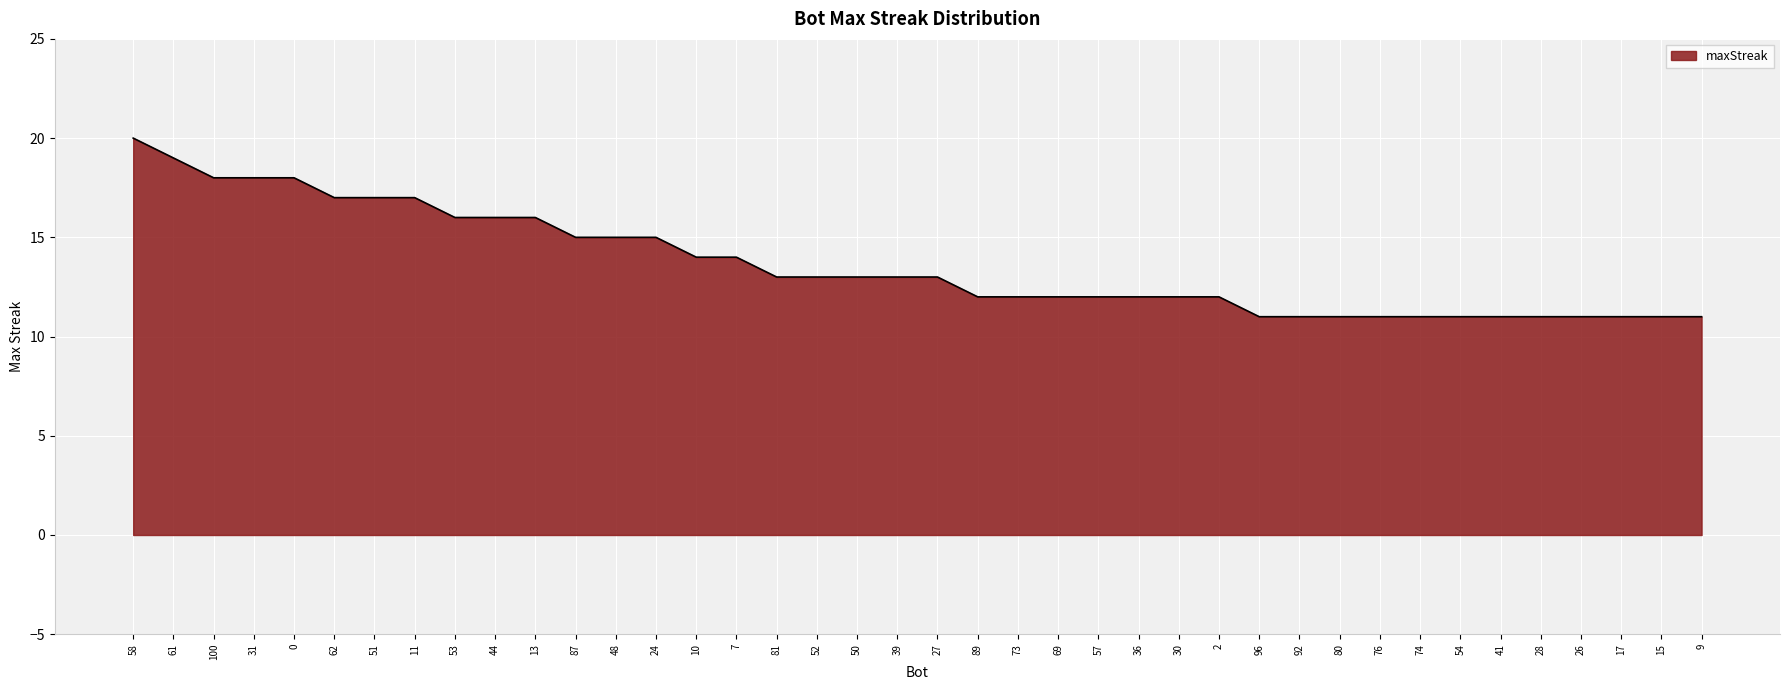

Which label corresponds to the largest value in the chart?

58